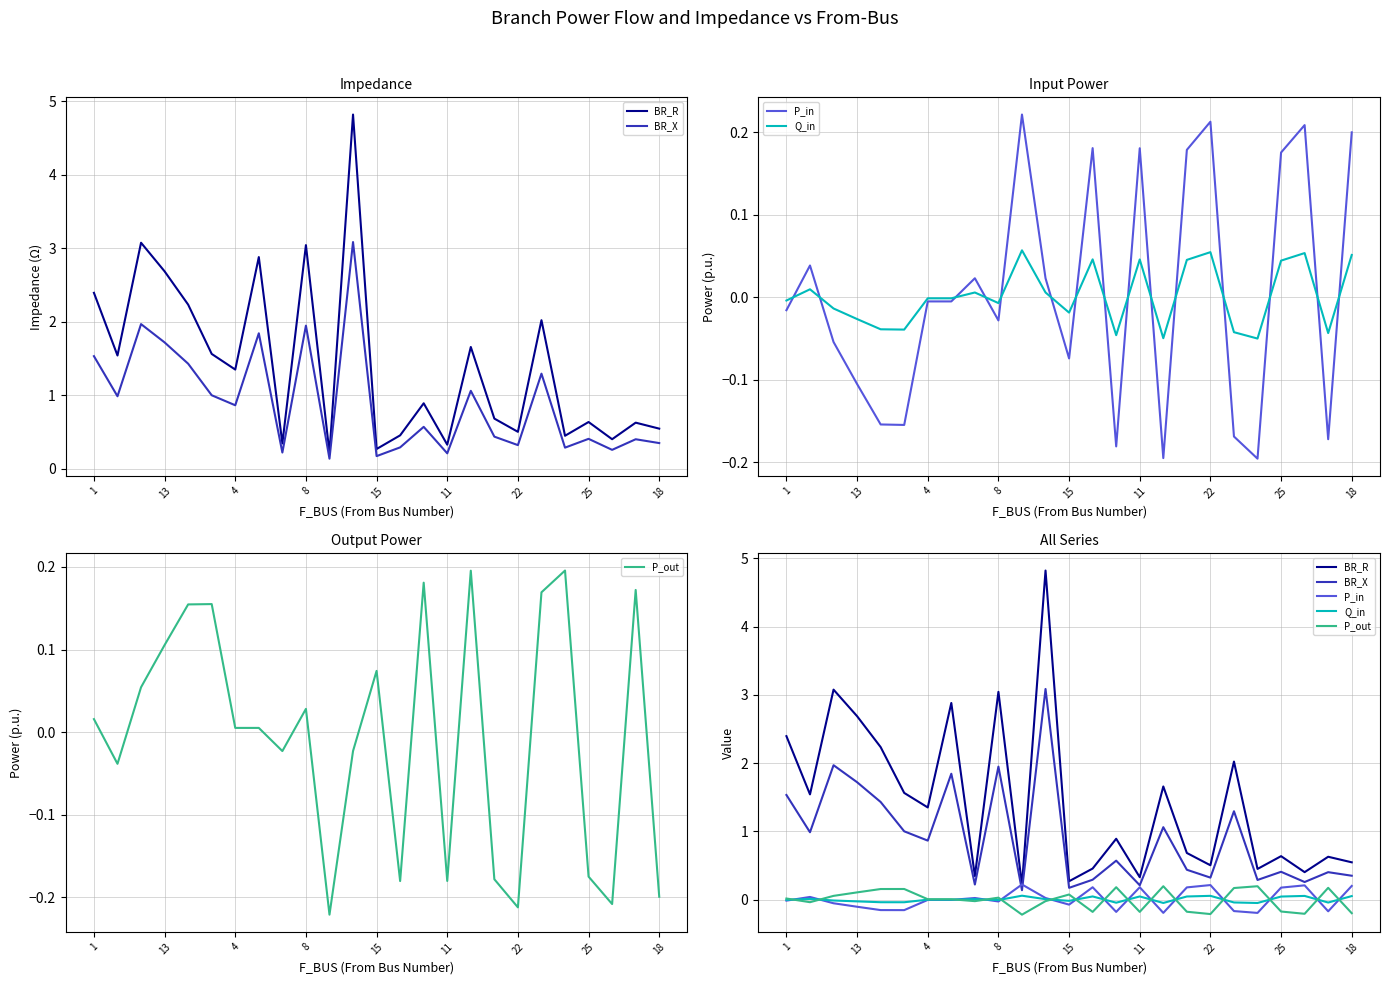

At which category does the chart reach its minimum across all series?

10